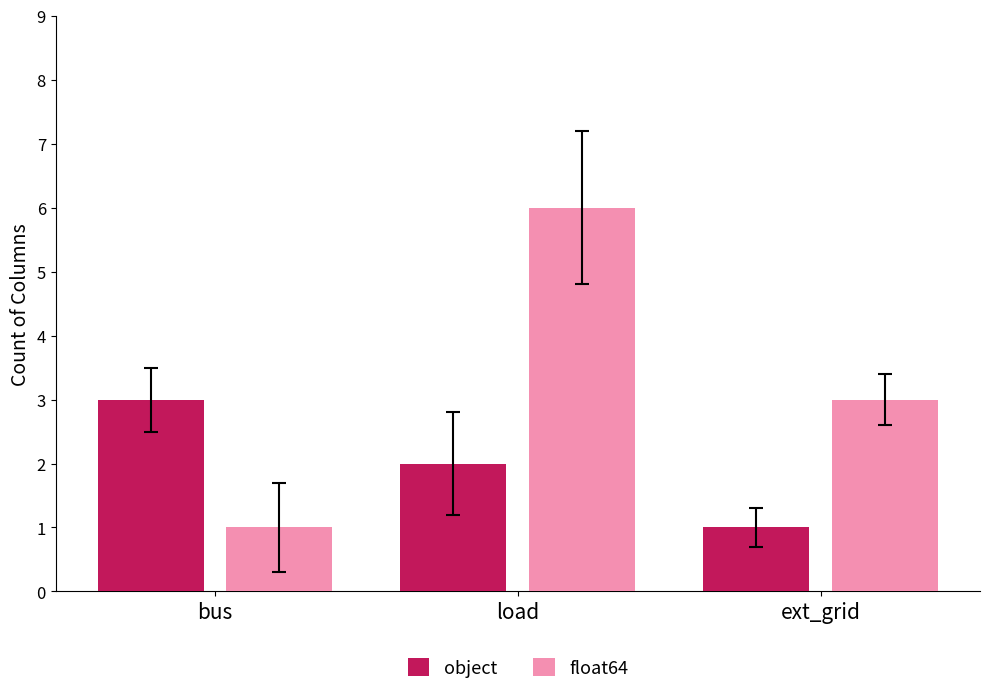

List the series in order of their overall mean, highest first.

float64, object